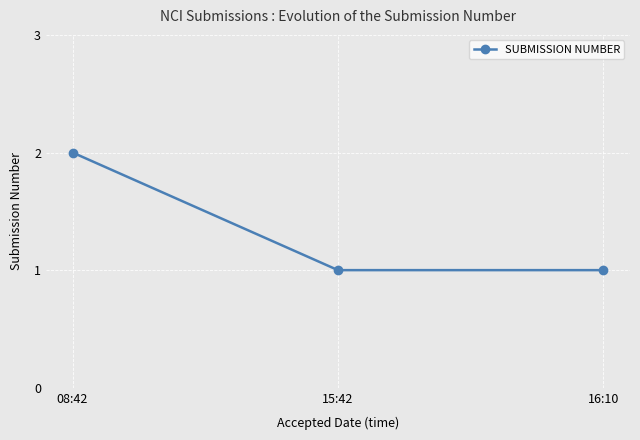

What is the greatest value displayed?

2